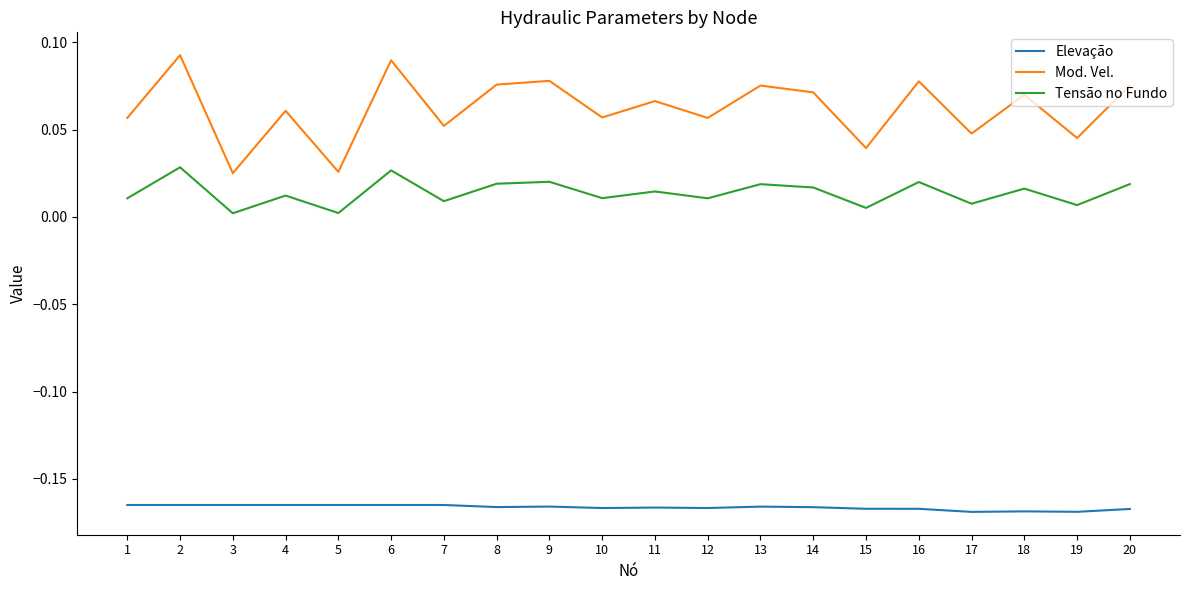

Is it true that Mod. Vel. equals 0.0 at 16?

False